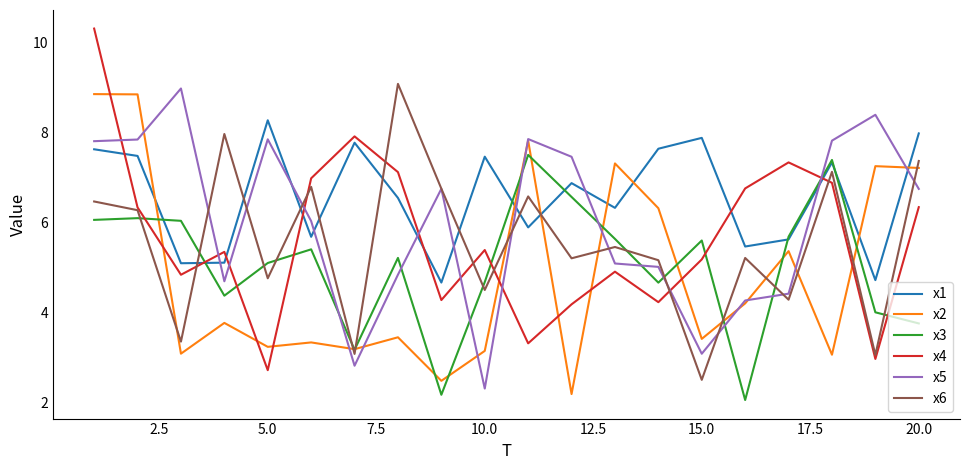

In x6, how many points are higher than both neighbors (excluding endpoints)?

7